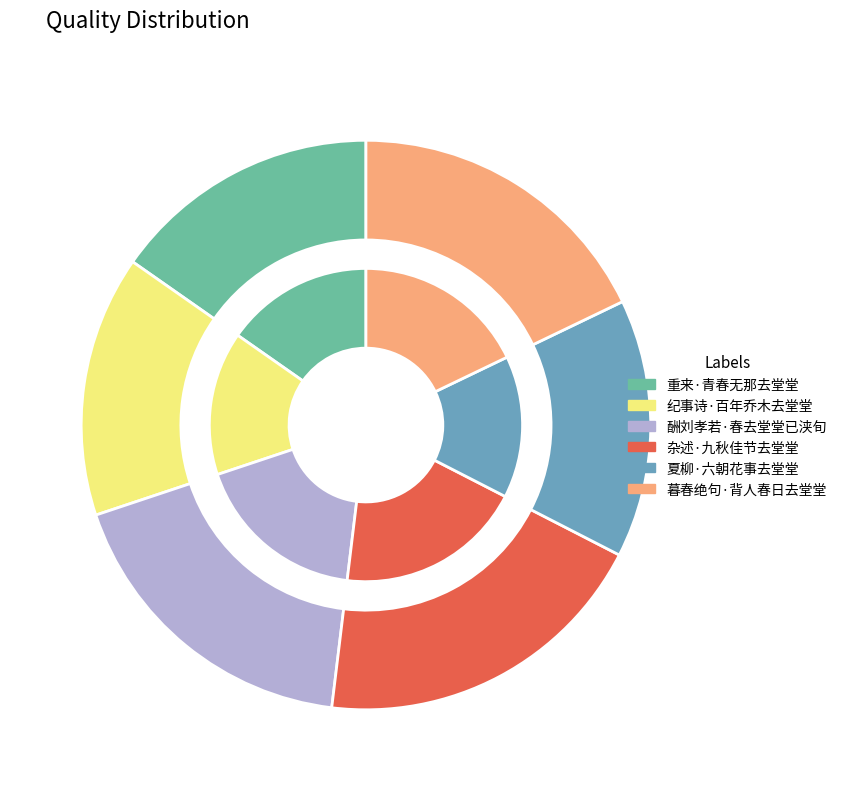

To the nearest percent, what is the combined percentage of 重来·青春无那去堂堂 and 夏柳·六朝花事去堂堂?

30%